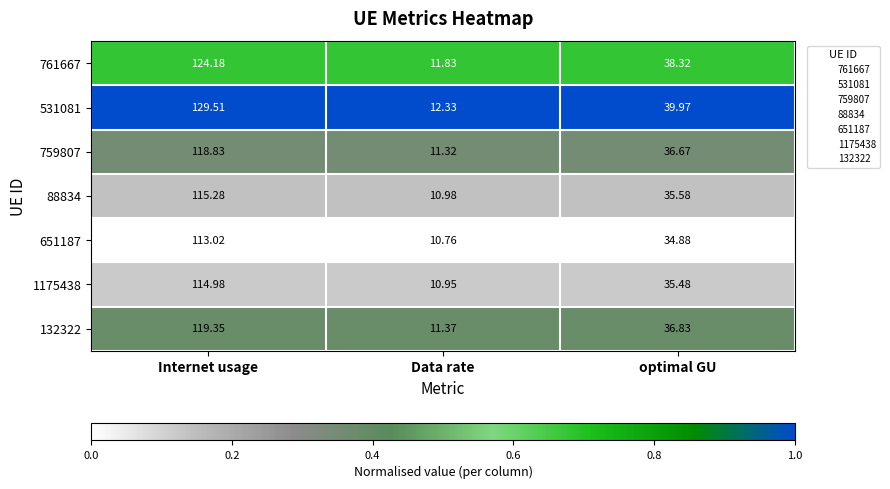

At which category is the sum across all series the highest?

Internet usage